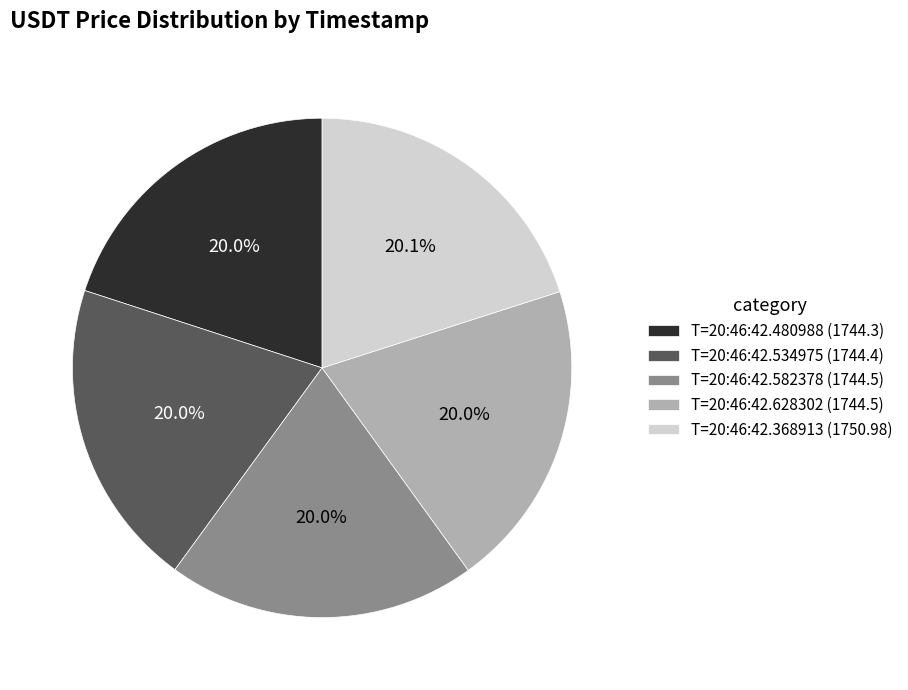

What is the ratio of the value at T=20:46:42.582378 (1744.5) to the value at T=20:46:42.628302 (1744.5)?

1.0